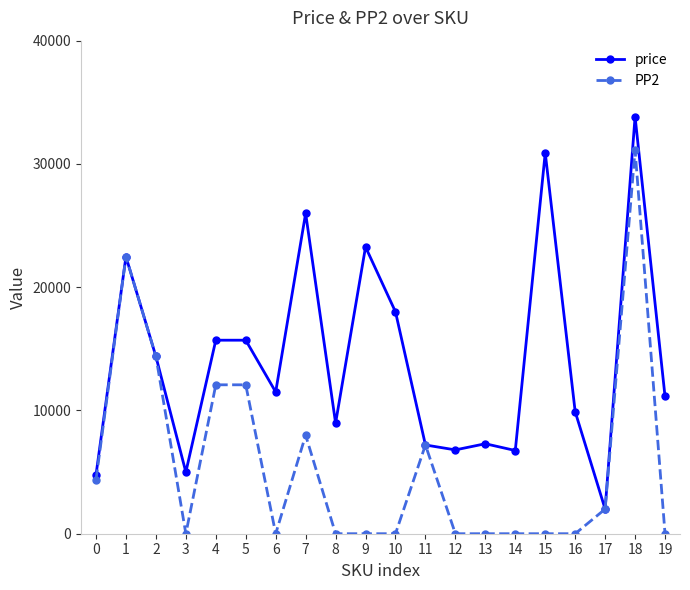

At which category is the sum across all series the highest?

18